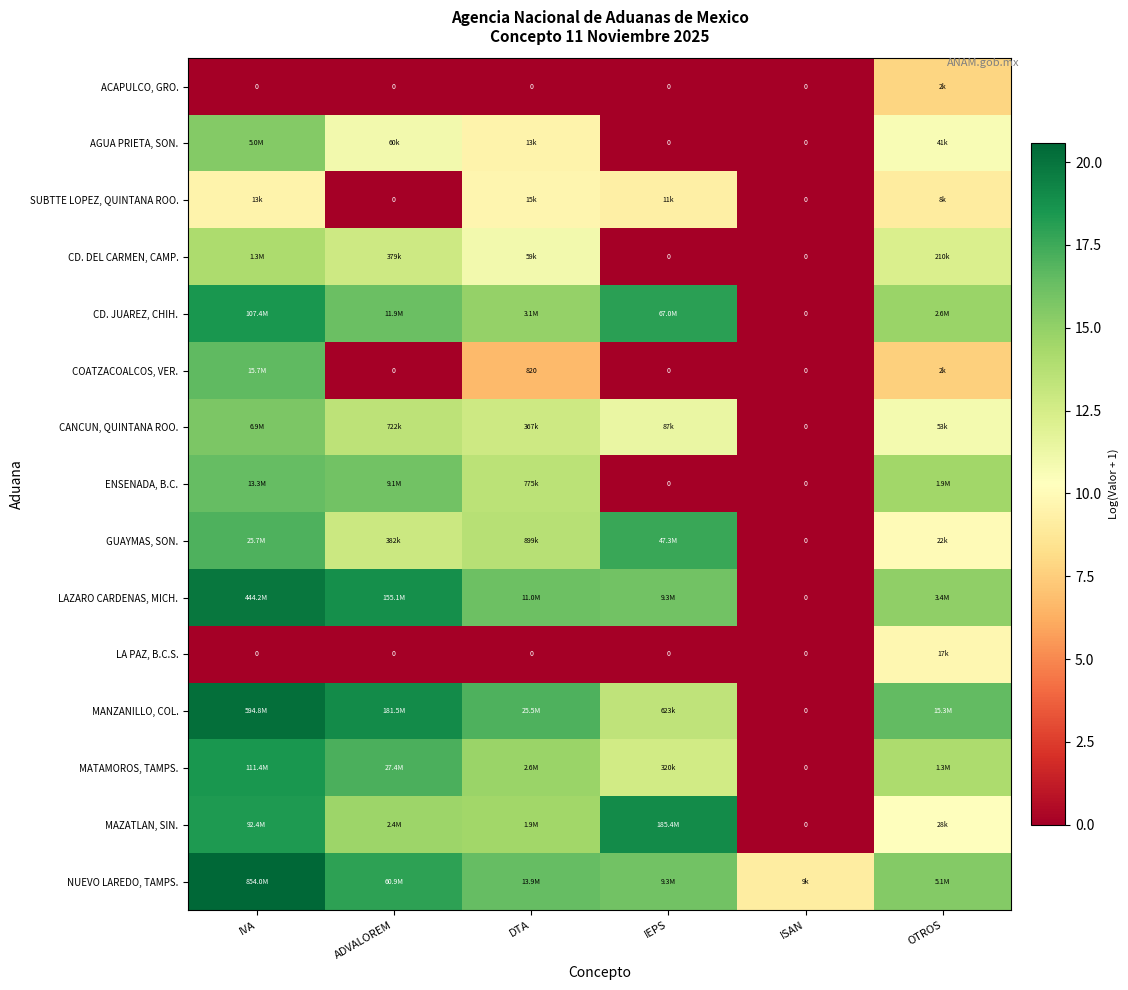

What is the highest value of the ACAPULCO, GRO. series?

7.8